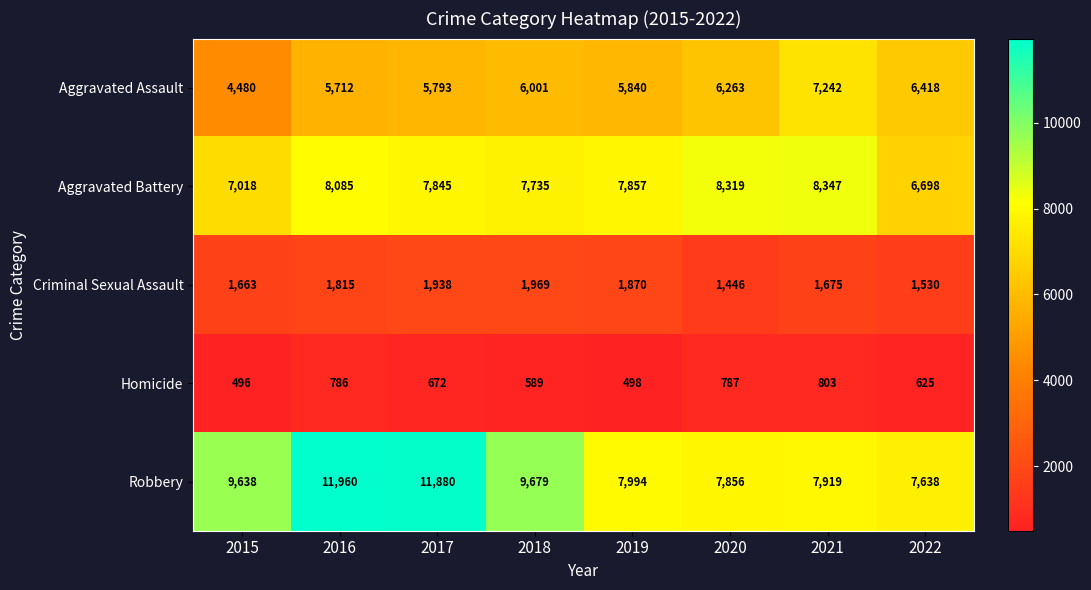

Is it true that Criminal Sexual Assault equals 1870 at 2019?

True